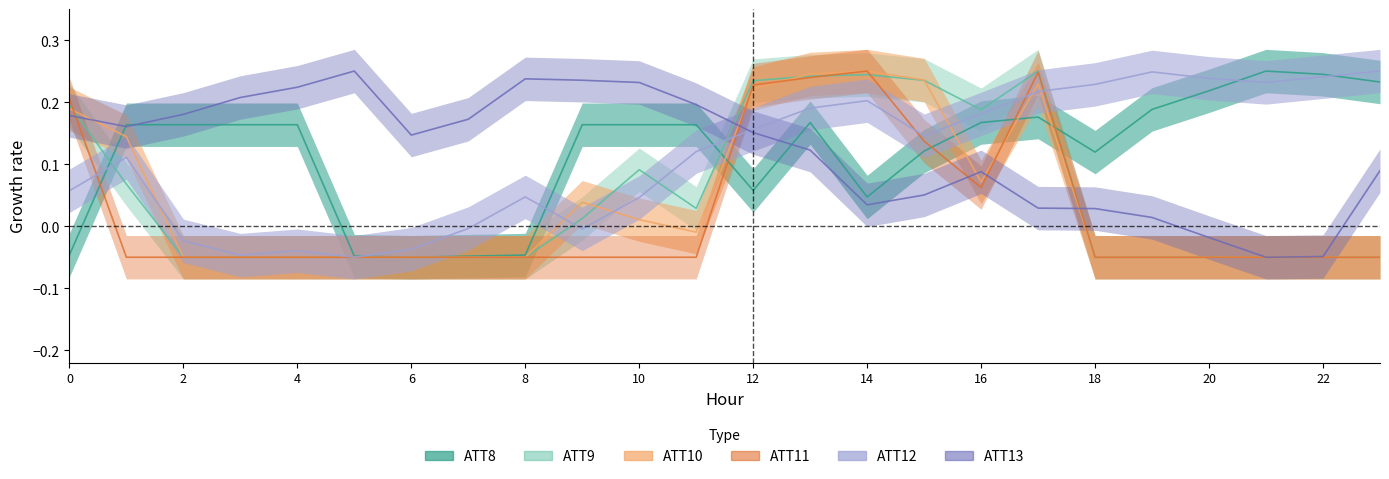

Which series changed the most between 4 and 14?

ATT10